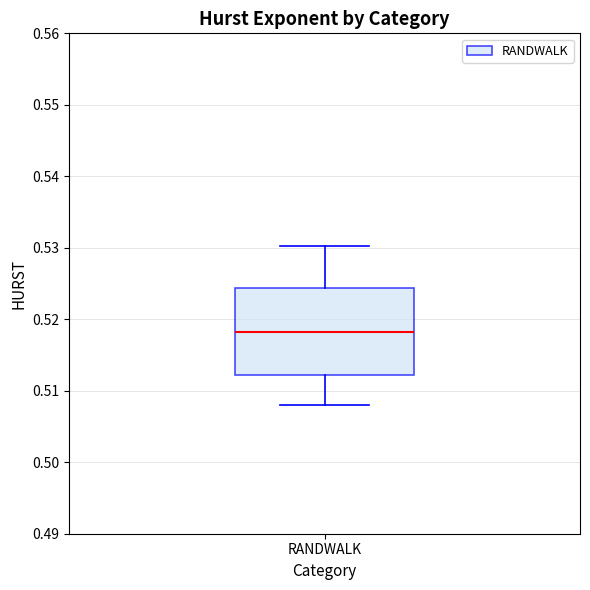

Transcribe this box plot: give where the median line is, the range the box spans, and where the two whiskers end, as read against the y-axis. The values are not printed on the chart, so give them approximately, as read against the axis.

median 0.518, box 0.512 to 0.524, whiskers 0.508 to 0.530